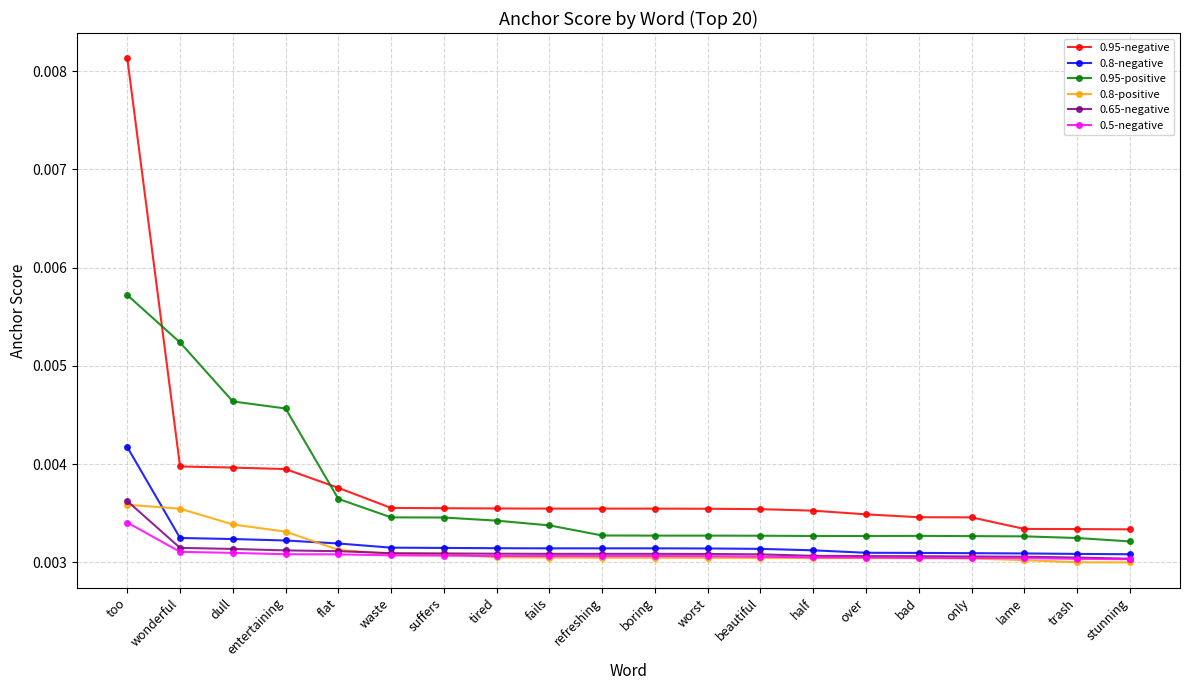

How many 0.8-negative values are between 0 and 1?

20